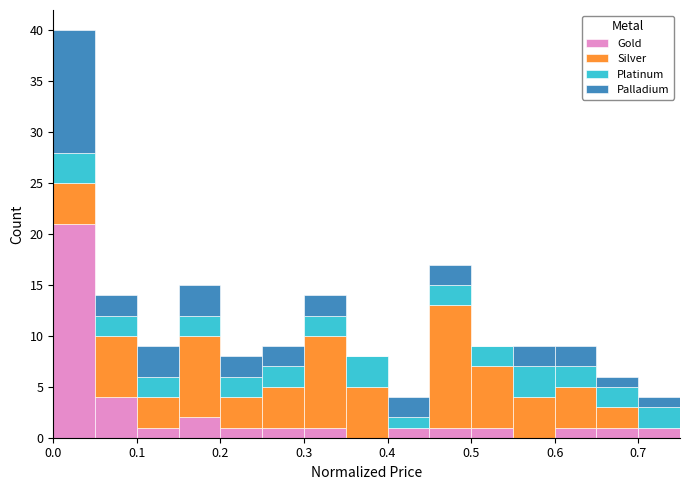

Reading left to right, transcribe this chart: for each stacked bar, give the range it covers on the x-axis and its total height. The values are not printed on the chart, so give them approximately, as read against the axis.

0.00 to 0.05: 40
0.05 to 0.10: 14
0.10 to 0.15: 9
0.15 to 0.20: 15
0.20 to 0.25: 8
0.25 to 0.30: 9
0.30 to 0.35: 14
0.35 to 0.40: 8
0.40 to 0.45: 4
0.45 to 0.50: 17
0.50 to 0.55: 9
0.55 to 0.60: 9
0.60 to 0.65: 9
0.65 to 0.70: 6
0.70 to 0.75: 4